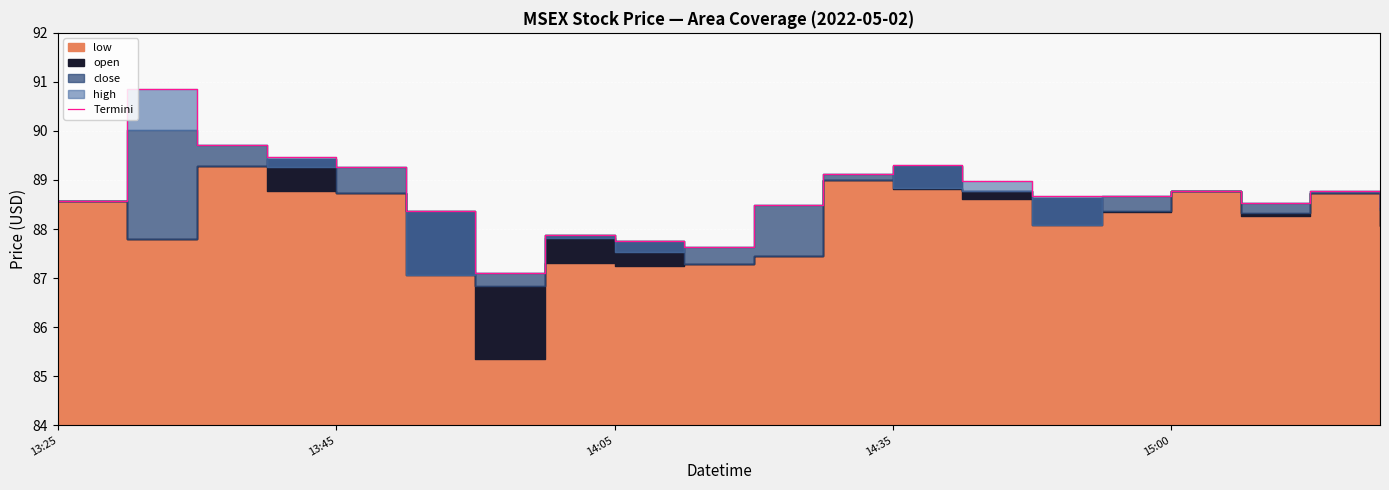

What is the sum of the values at 13 and 14?

177.7